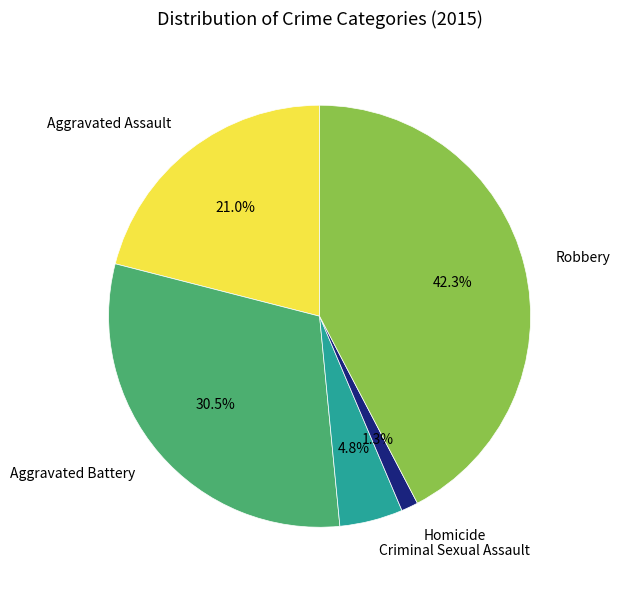

To the nearest percent, what portion does Robbery represent?

42%